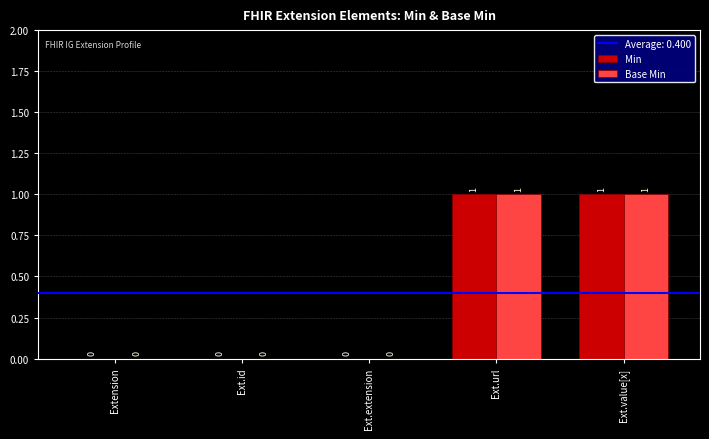

How many Min values are between 0 and 1?

5